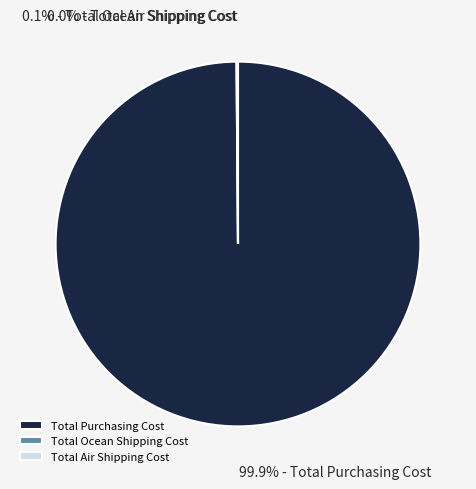

Which slice represents more than half of the pie?

Total Purchasing Cost